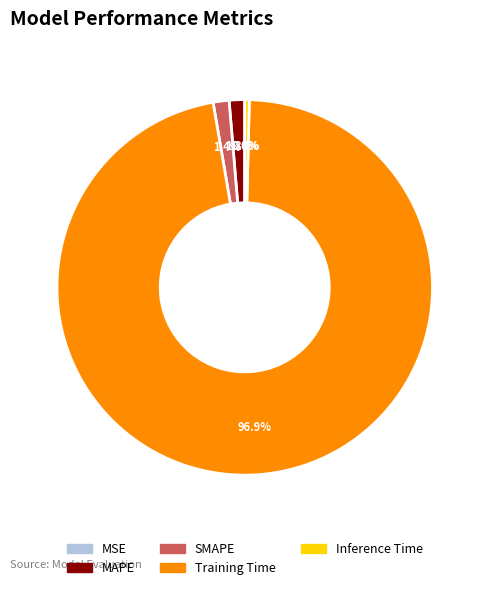

Between MAPE and Training Time, which is larger?

Training Time